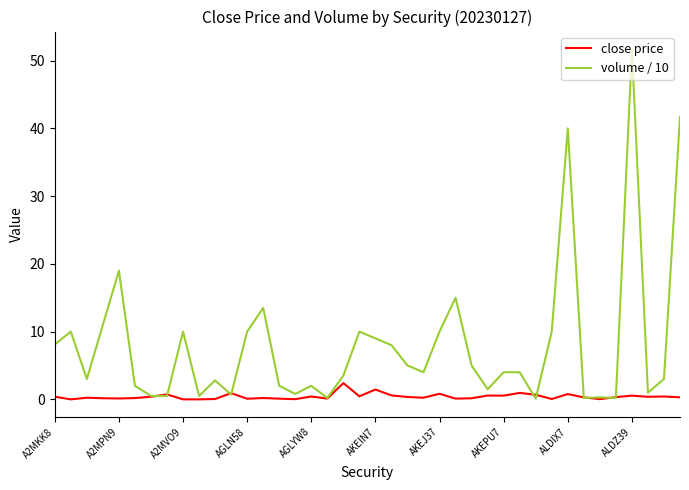

Which series has the largest range (max minus min)?

volume / 10